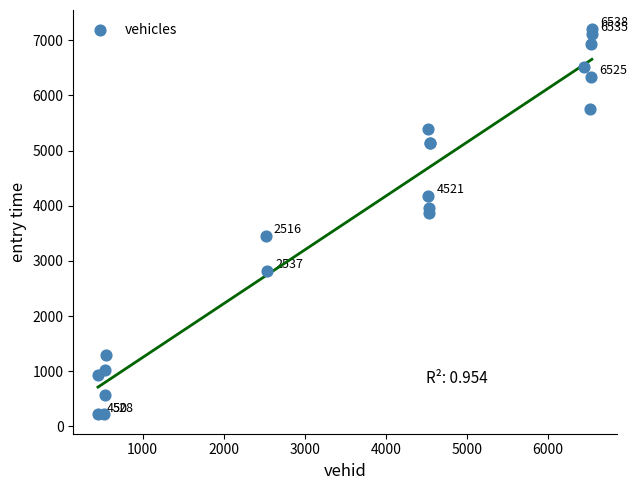

What Y value in the scatter plot is closest to 3708?

3871.6